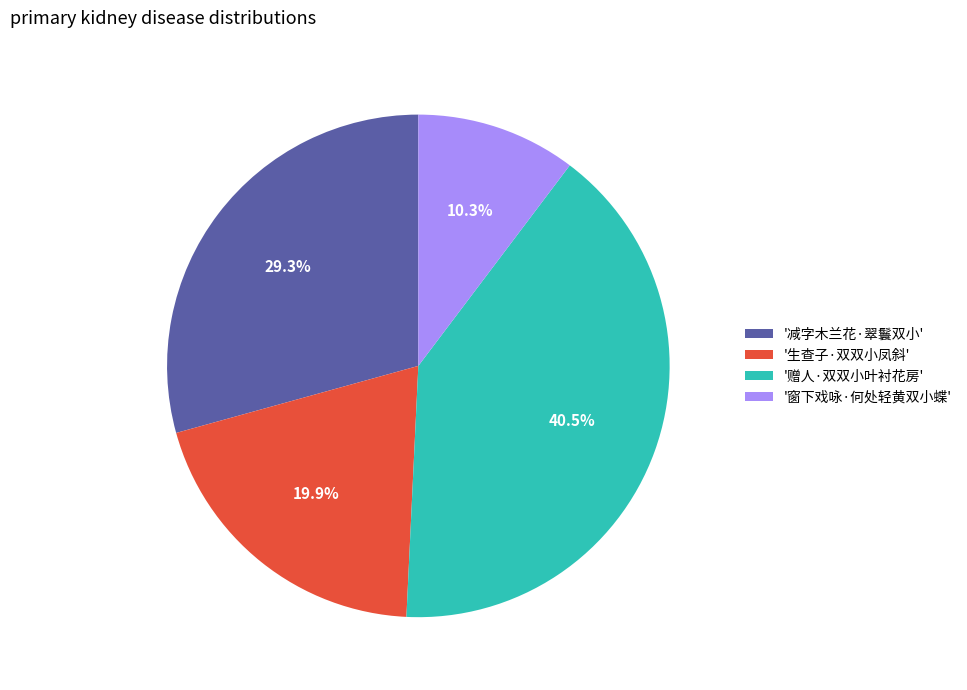

What is the smallest slice in the pie chart?

'窗下戏咏·何处轻黄双小蝶'